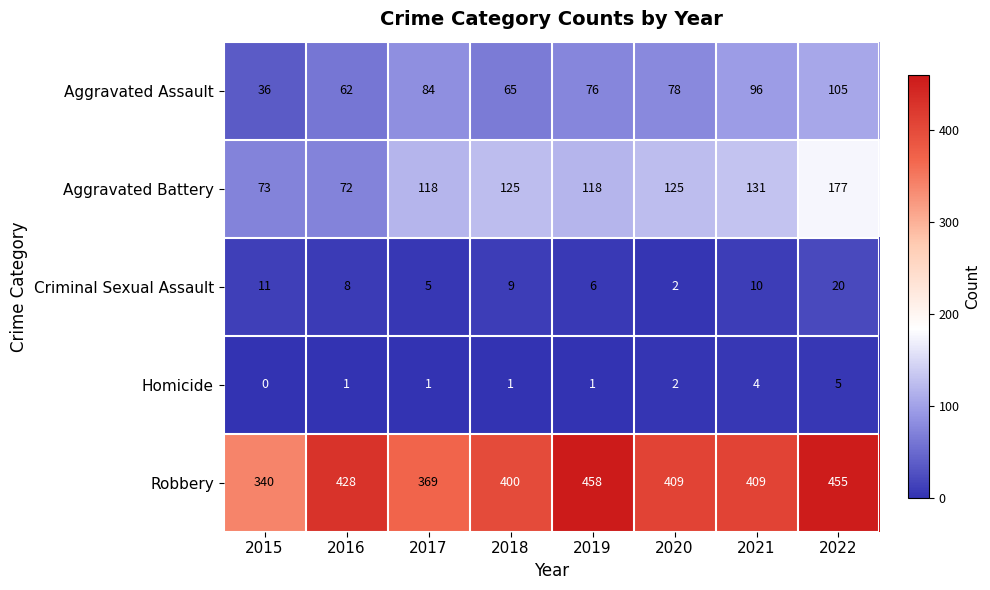

Count the number of categories in the chart.

8